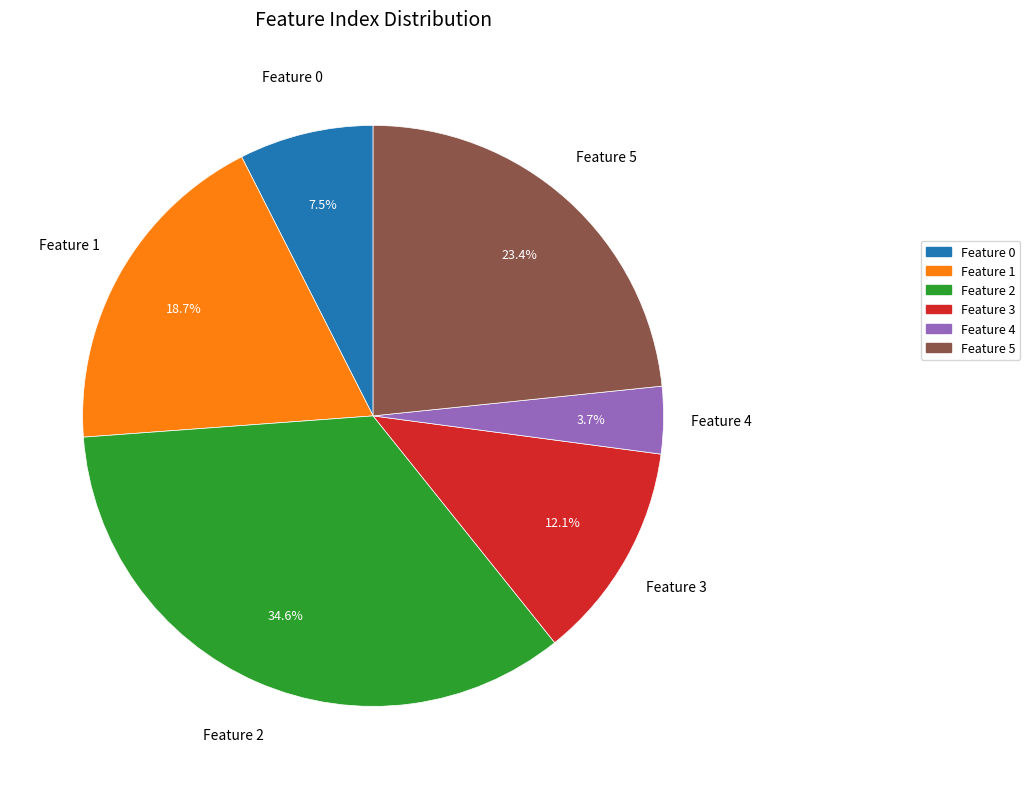

To the nearest percent, what is the average slice percentage?

17%